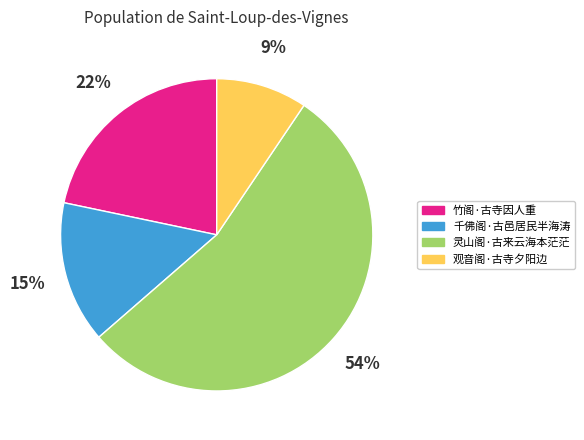

To the nearest percent, what is the average slice percentage?

25%